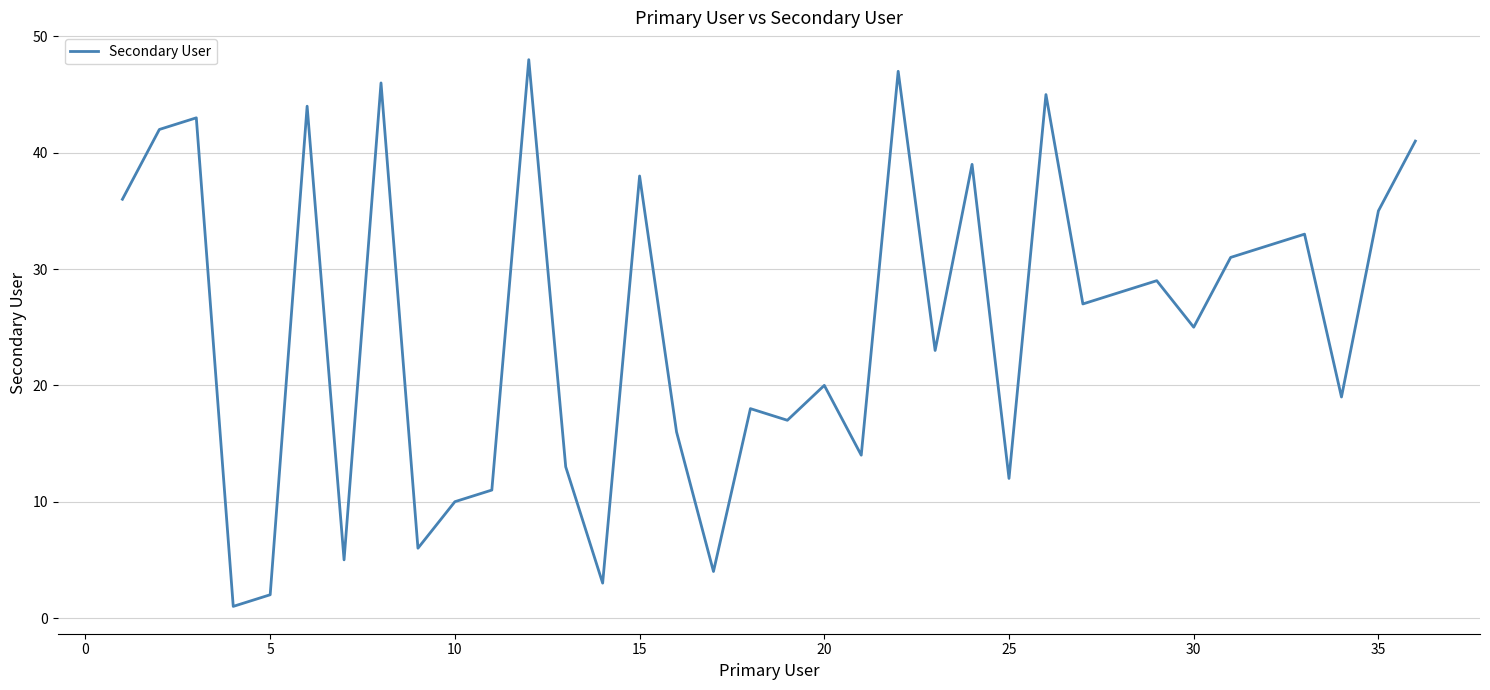

What is the difference between the maximum and minimum values?

47